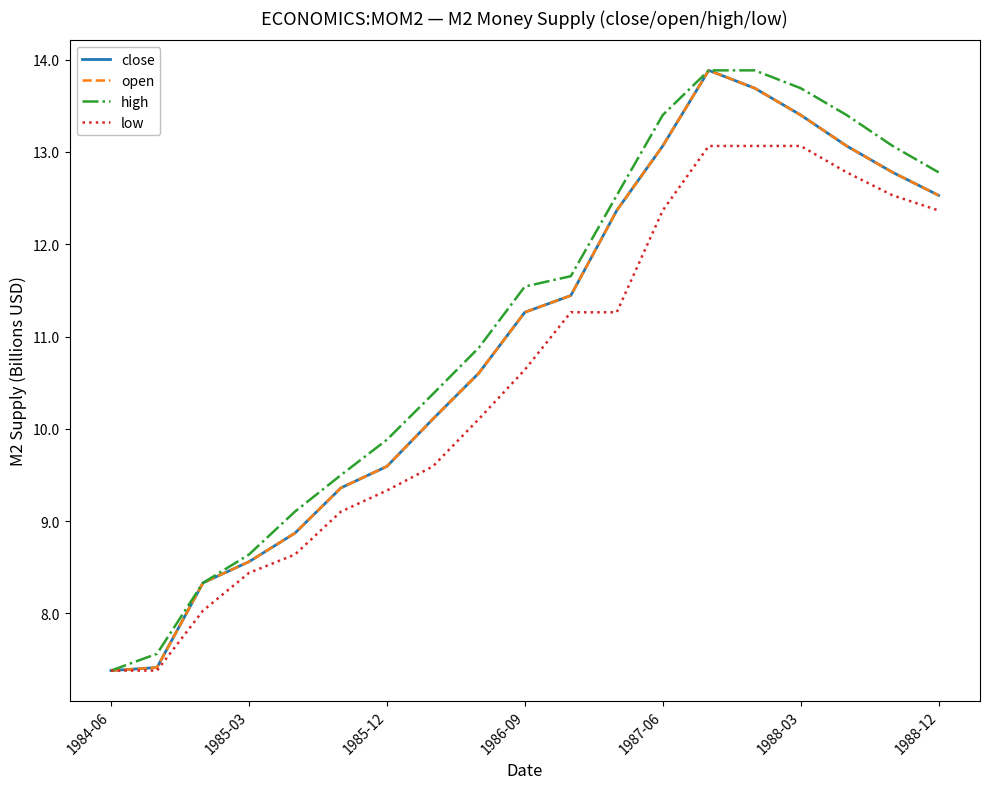

What is the average value of the close series?

10.9